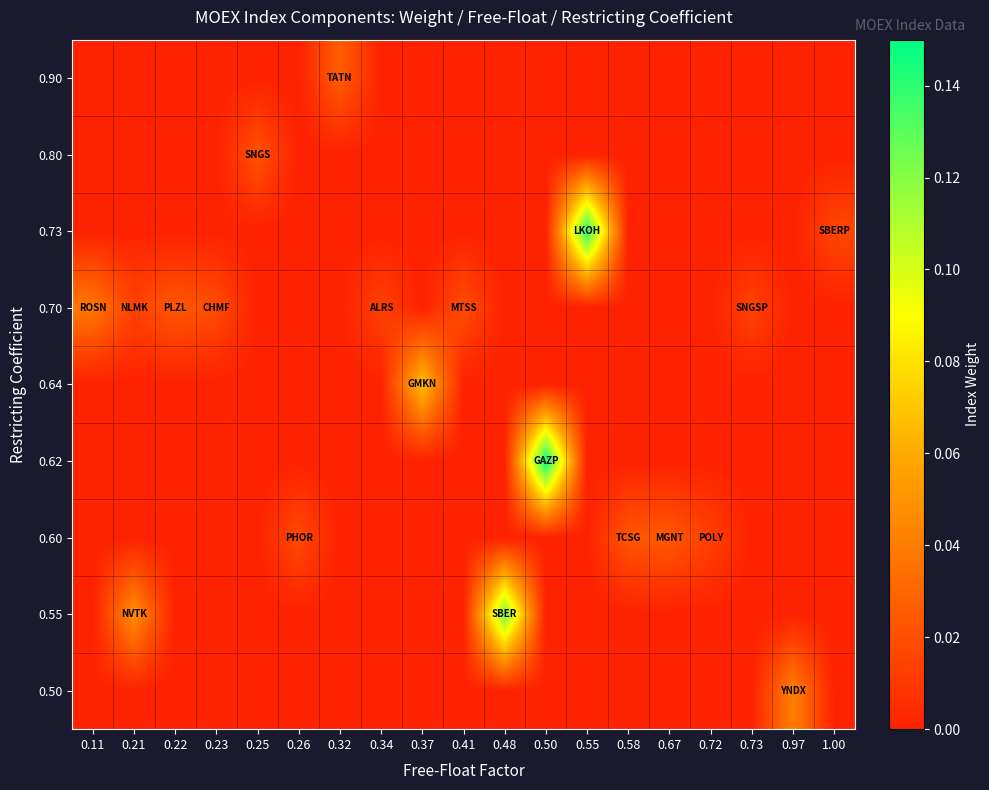

Rank the series by their maximum value, from lowest to highest.

0.80, 0.60, 0.90, 0.70, 0.50, 0.64, 0.55, 0.73, 0.62